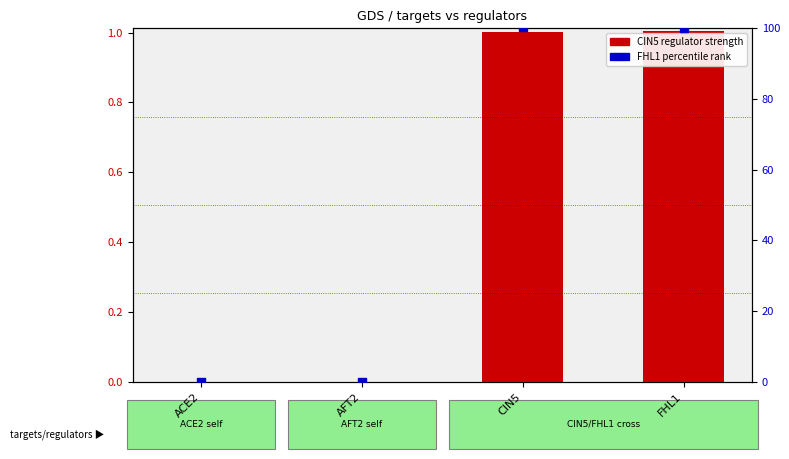

At which category is the sum across all series the highest?

CIN5